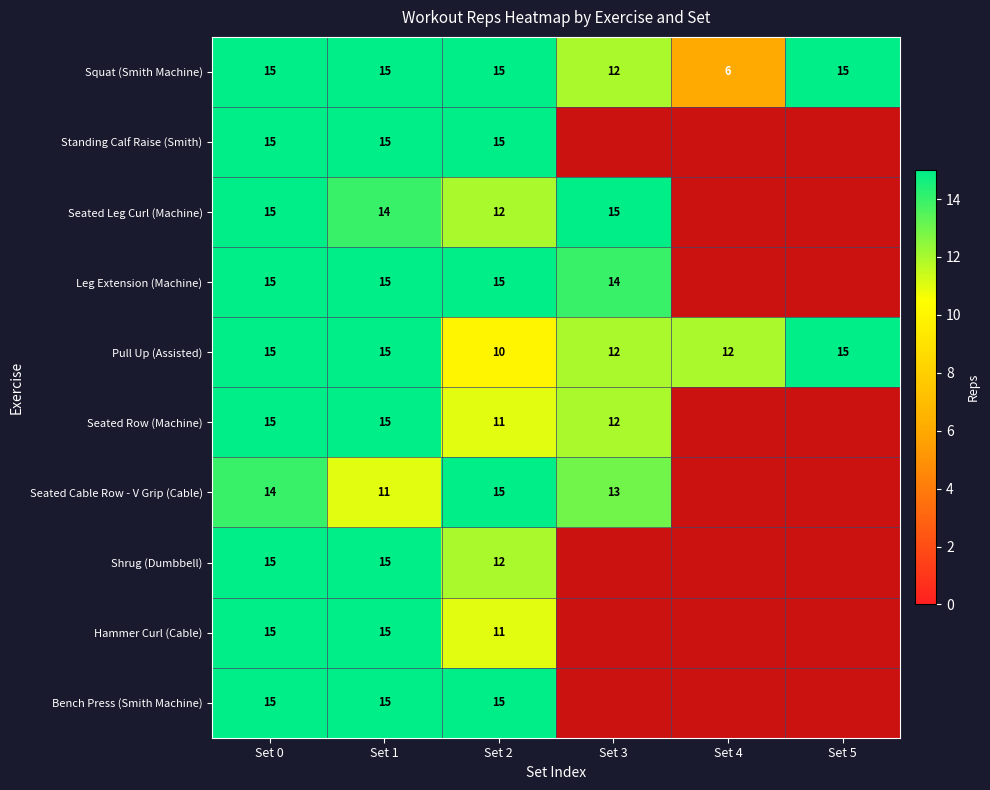

At how many categories does at least one series exceed 14?

5